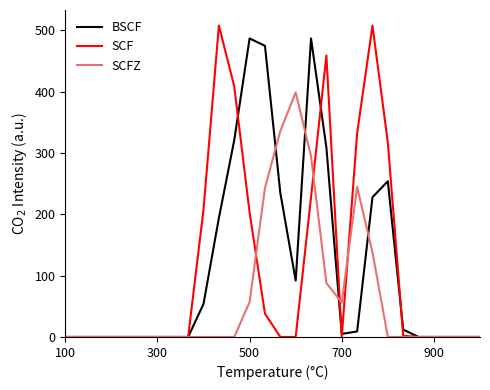

Which series has the widest spread of values?

SCF